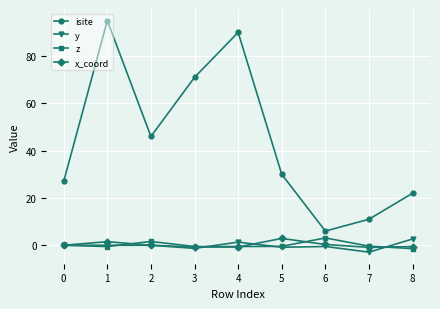

True or false: y and isite cross at least once.

False